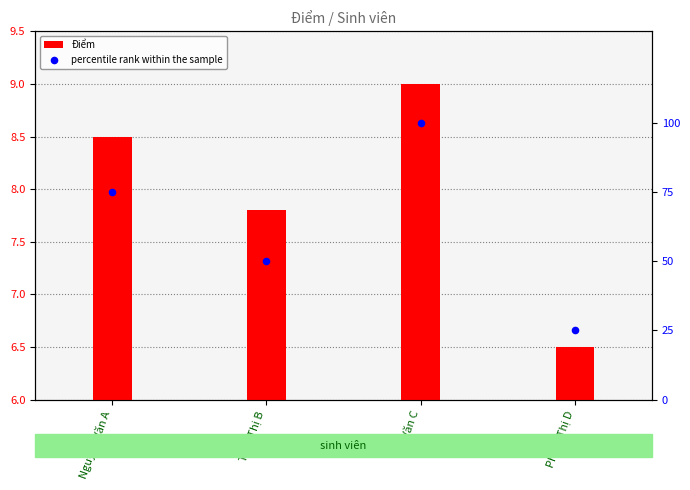

At how many categories does at least one series exceed 54?

2